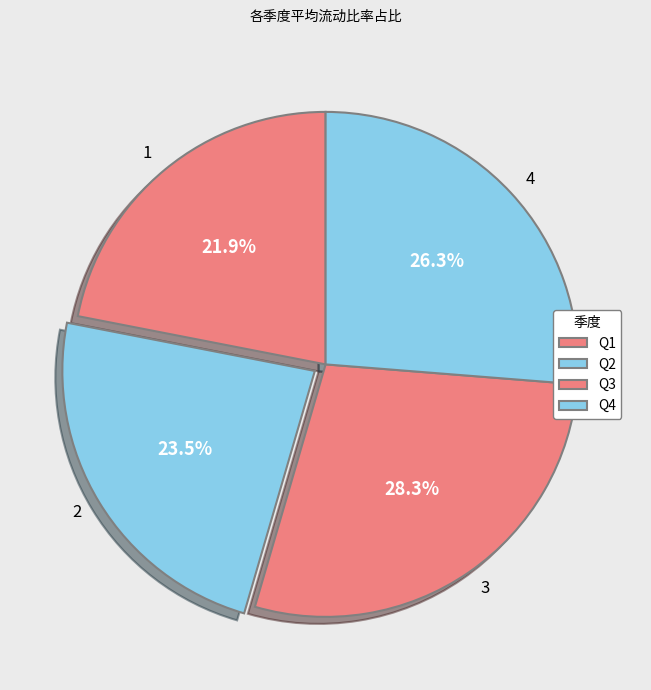

How many segments does this pie chart have?

4